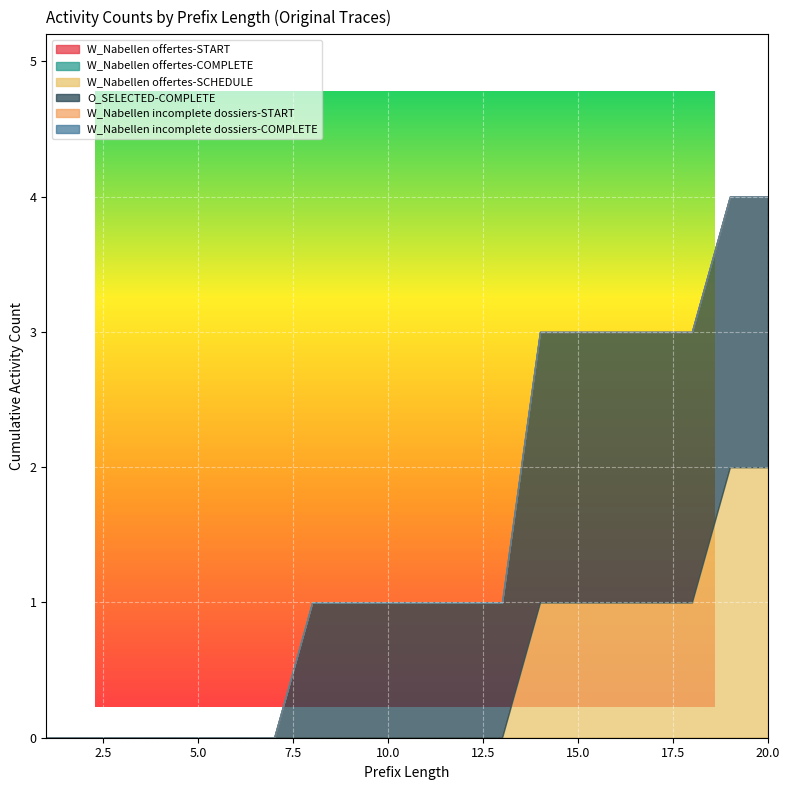

True or false: W_Nabellen incomplete dossiers-COMPLETE and W_Nabellen offertes-START cross at least once.

False